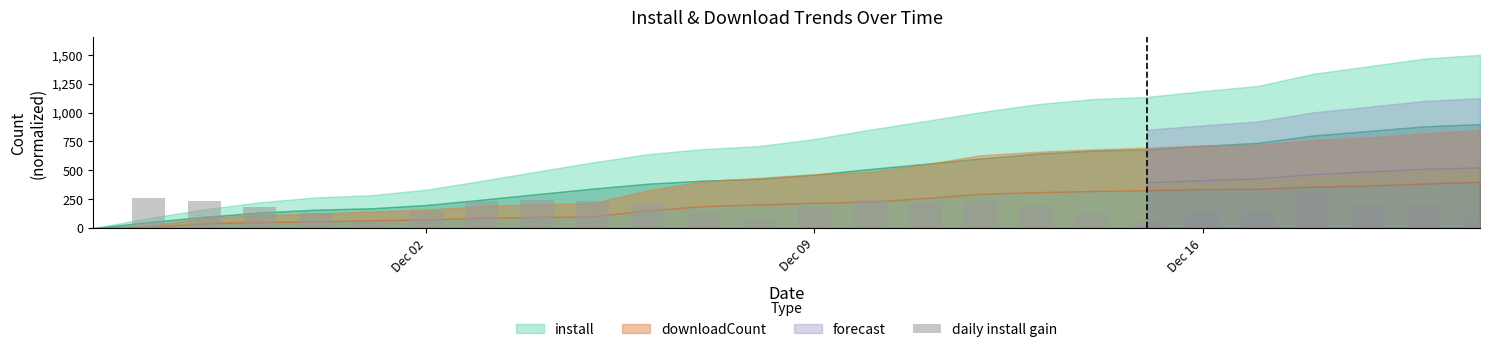

What is the maximum value shown in the chart?

316.8